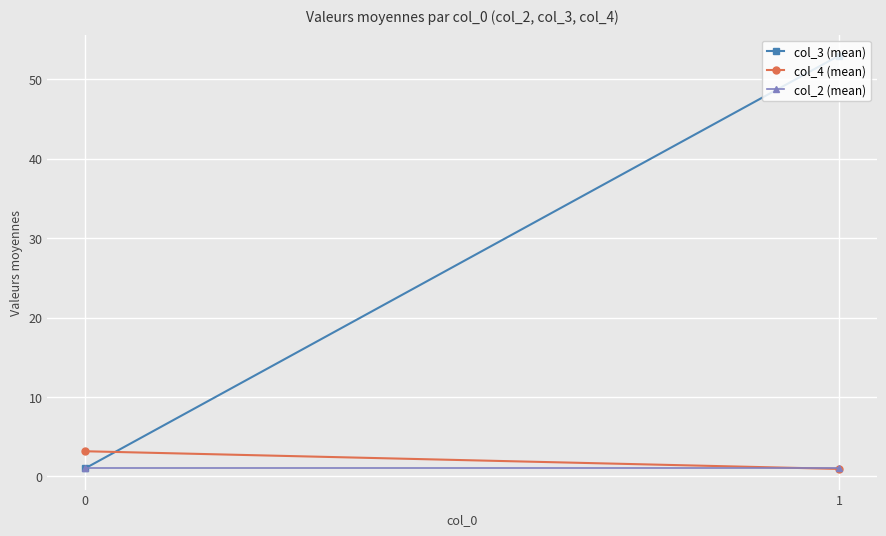

What is the difference between the col_4 (mean) values at 0 and 1?

2.2